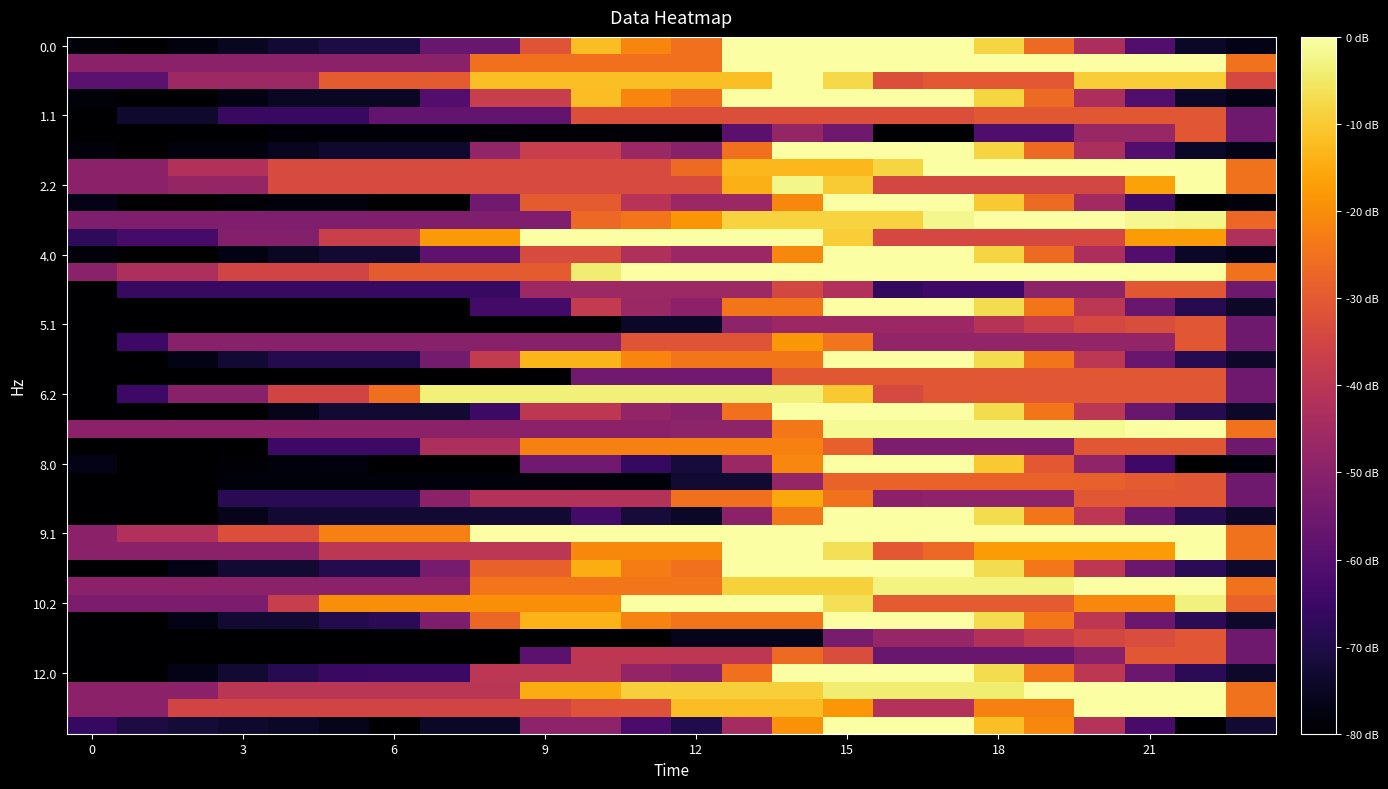

At which category does the chart reach its peak across all series?

13